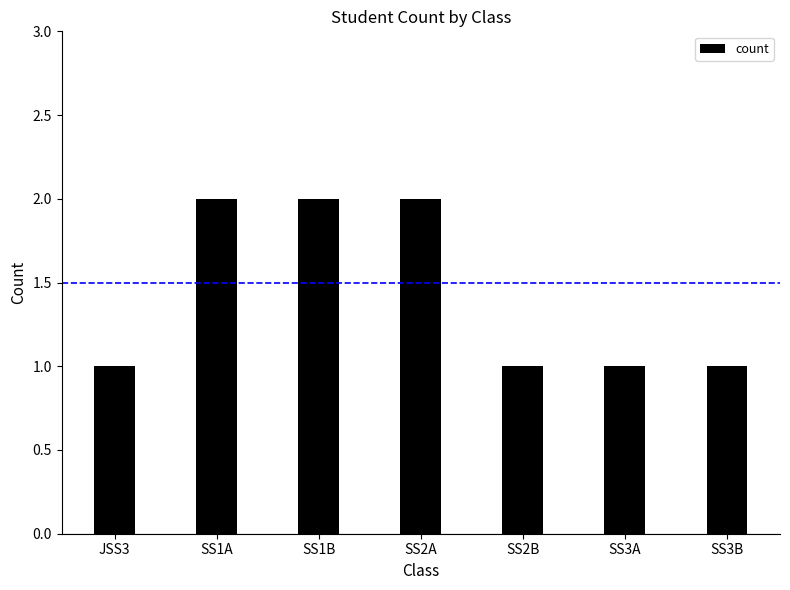

Are the bars horizontal?

No